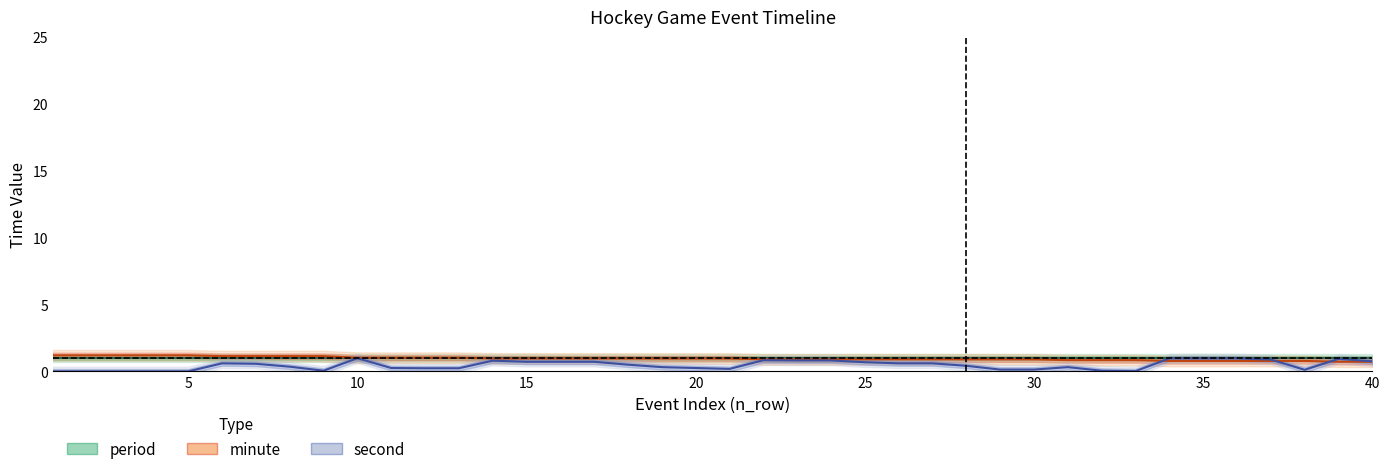

What is the difference between the maximum and second lowest values in the second series?

1.0